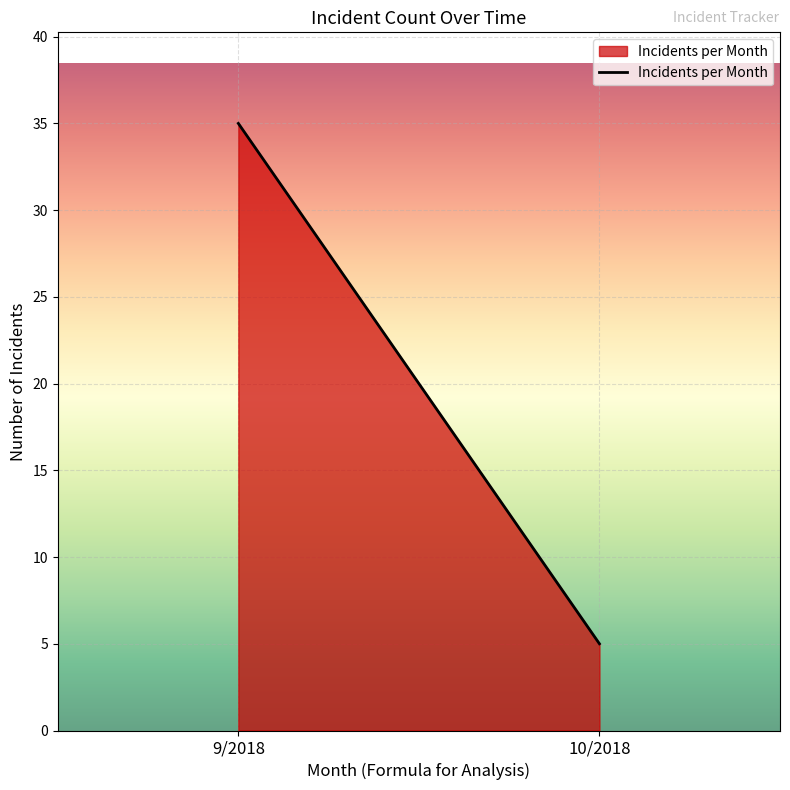

What is the minimum value shown in the chart?

5